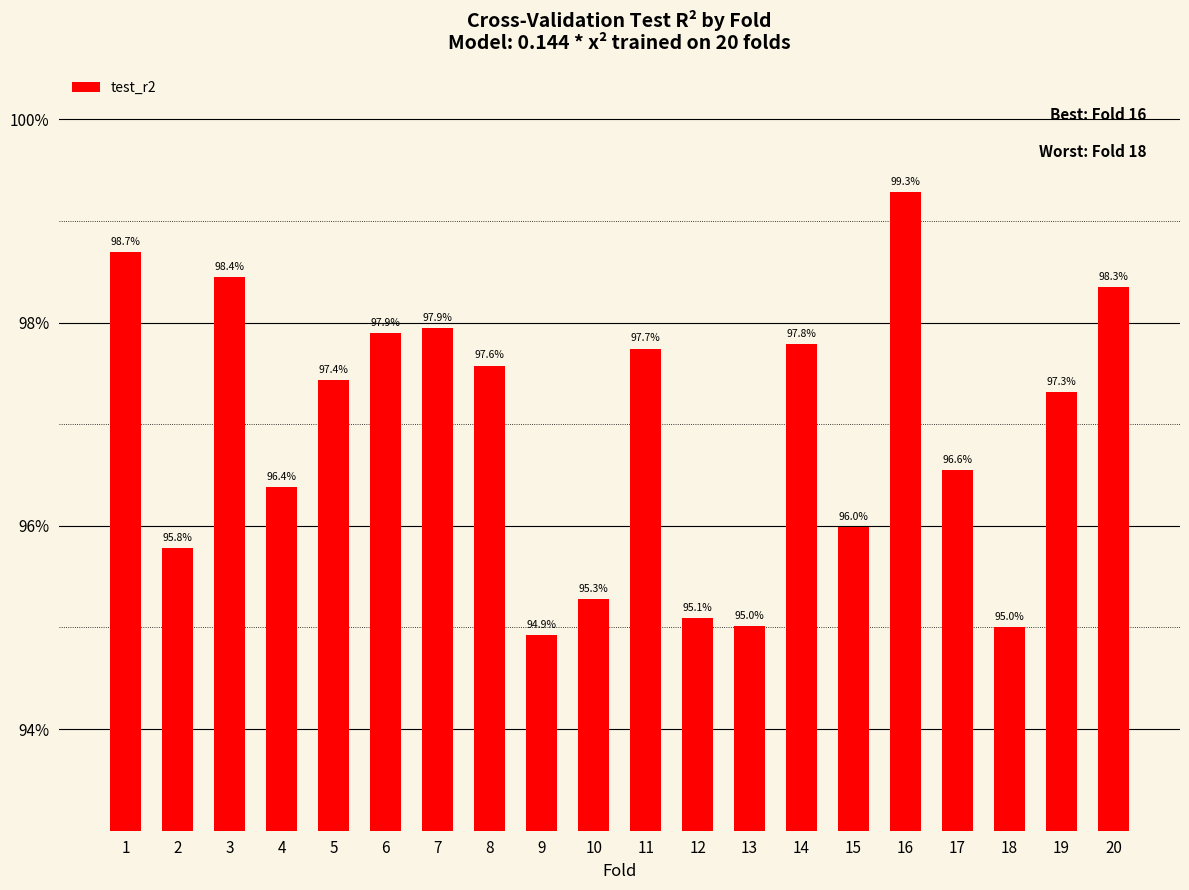

List the labels in order of value, smallest first.

9, 18, 13, 12, 10, 2, 15, 4, 17, 19, 5, 8, 11, 14, 6, 7, 20, 3, 1, 16